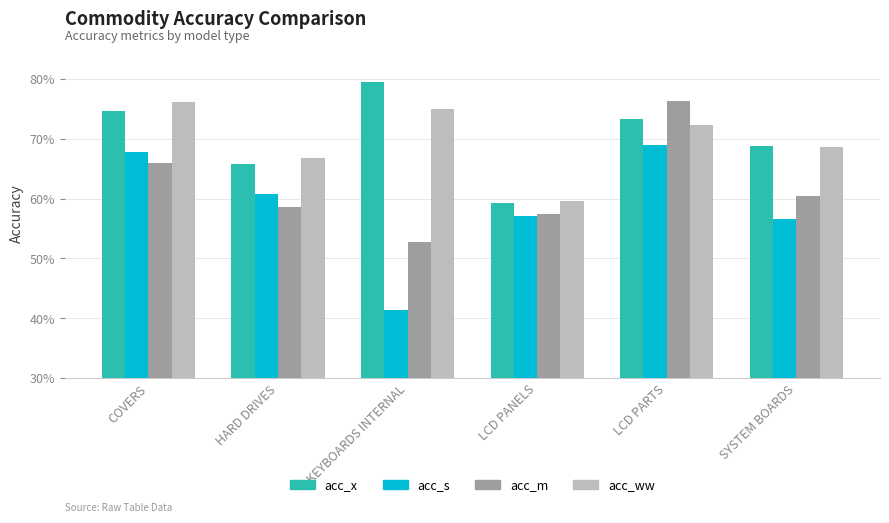

Reading left to right, list all the values displayed in this chart.

acc_x: COVERS=0.7	HARD DRIVES=0.7	KEYBOARDS INTERNAL=0.8	LCD PANELS=0.6	LCD PARTS=0.7	SYSTEM BOARDS=0.7
acc_s: COVERS=0.7	HARD DRIVES=0.6	KEYBOARDS INTERNAL=0.4	LCD PANELS=0.6	LCD PARTS=0.7	SYSTEM BOARDS=0.6
acc_m: COVERS=0.7	HARD DRIVES=0.6	KEYBOARDS INTERNAL=0.5	LCD PANELS=0.6	LCD PARTS=0.8	SYSTEM BOARDS=0.6
acc_ww: COVERS=0.8	HARD DRIVES=0.7	KEYBOARDS INTERNAL=0.7	LCD PANELS=0.6	LCD PARTS=0.7	SYSTEM BOARDS=0.7